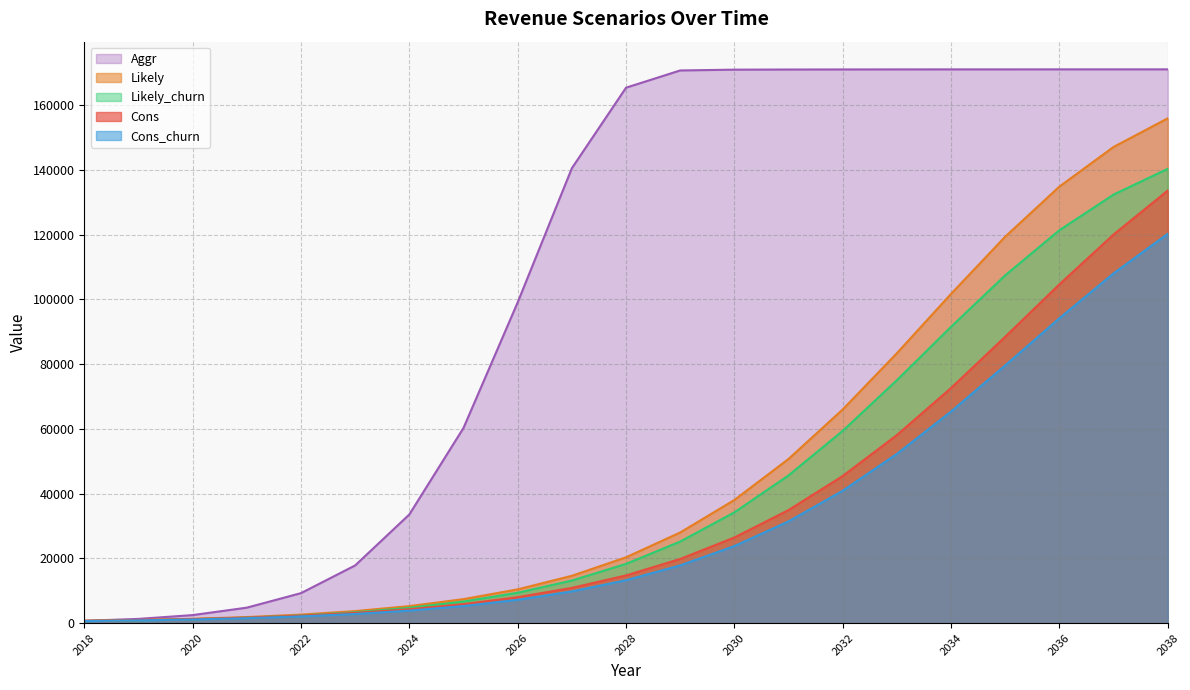

True or false: Likely and Aggr intersect in this chart.

False